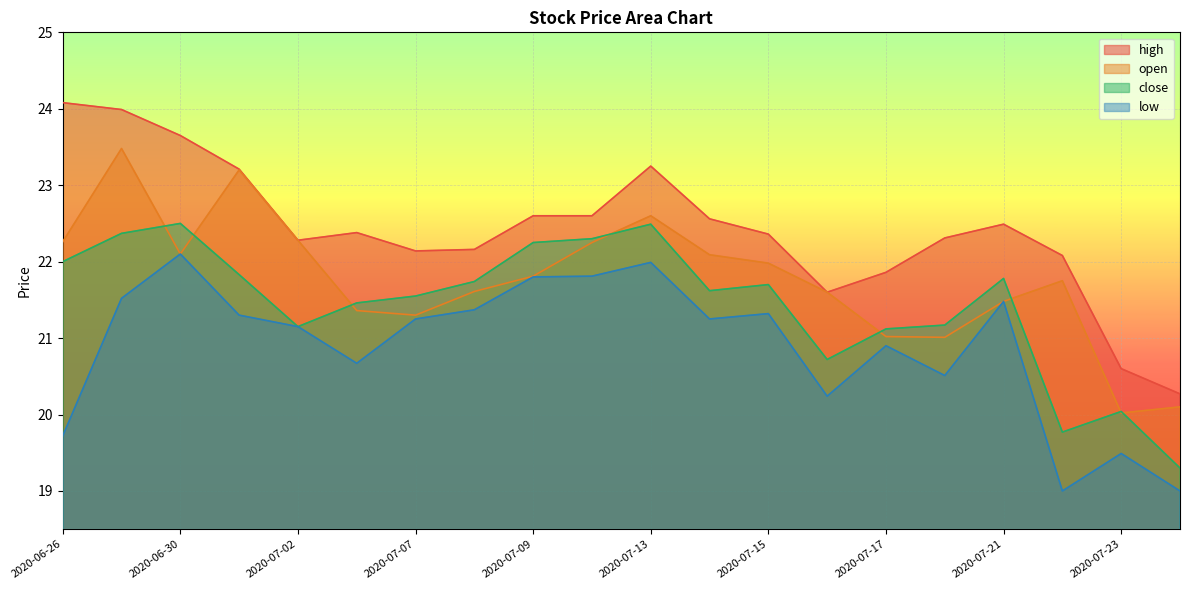

What is the total value across all series at 2020-07-14?

87.5